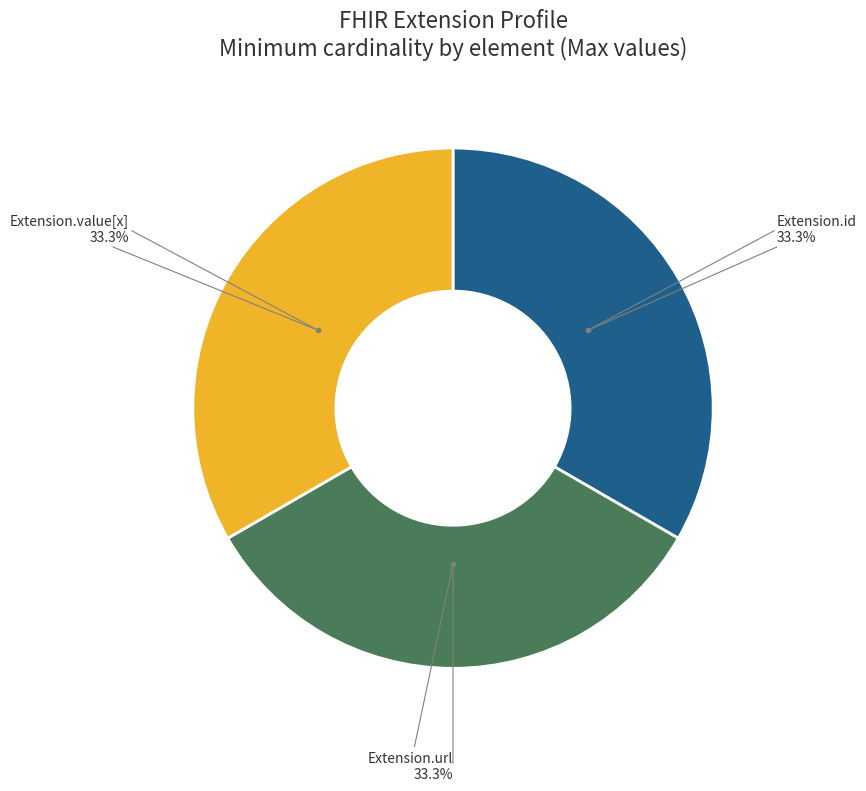

How many segments does this pie chart have?

3